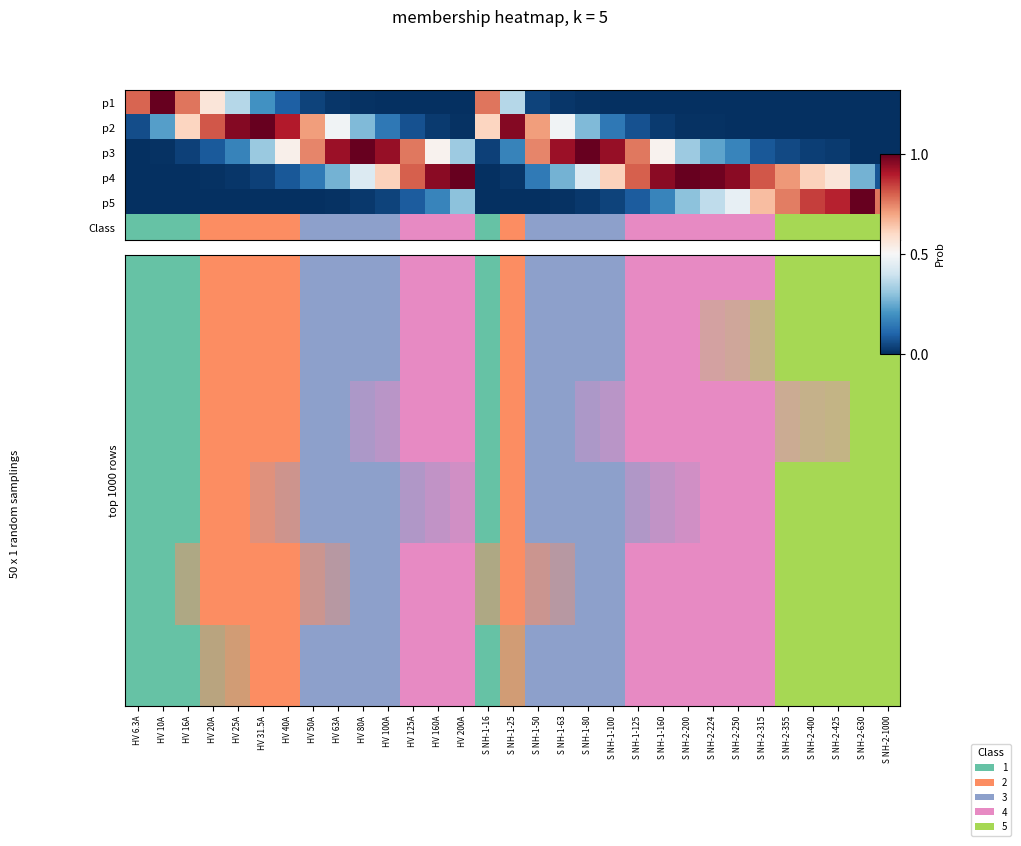

At which category does the chart reach its minimum across all series?

HV 6.3A